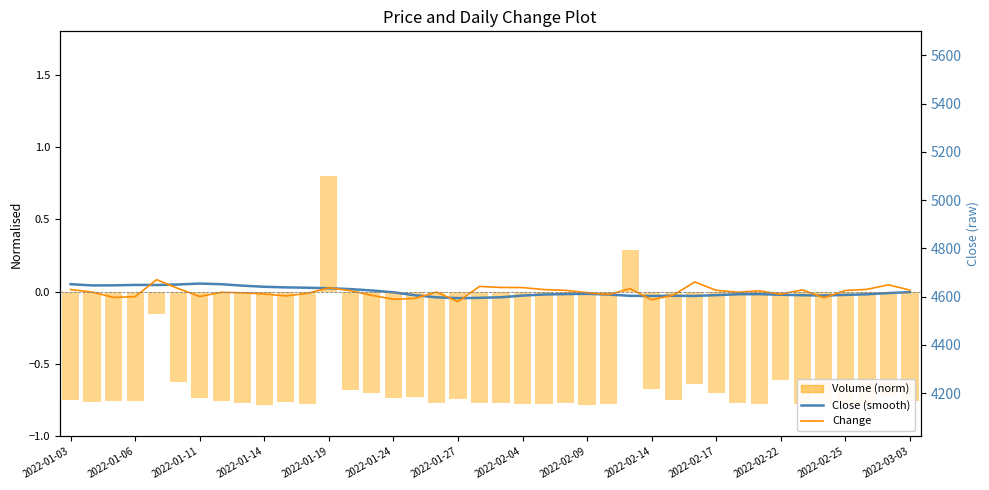

The Close (smooth) series shows -0.1 at 20. True or false?

False